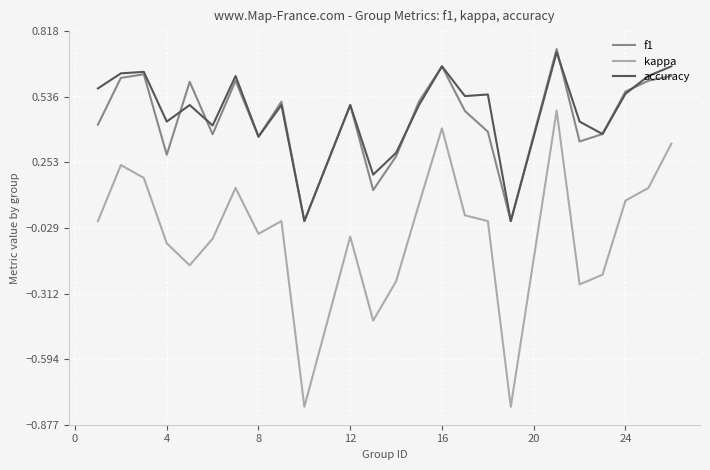

True or false: kappa and f1 cross at least once.

False